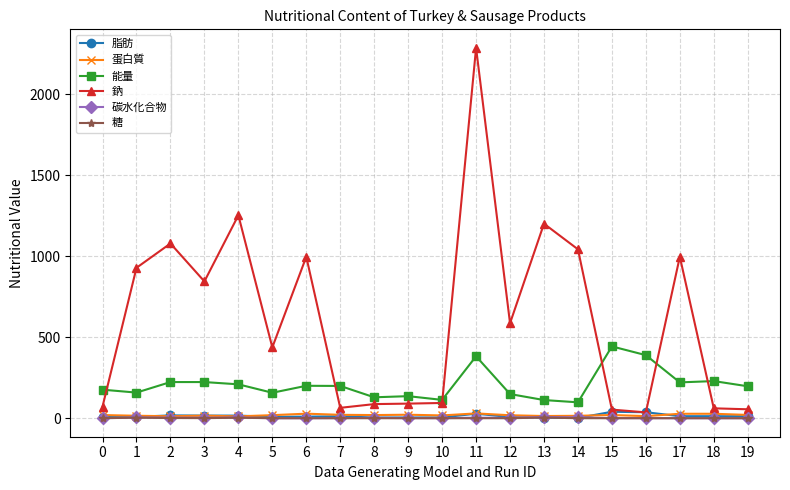

Which series has the largest range (max minus min)?

鈉